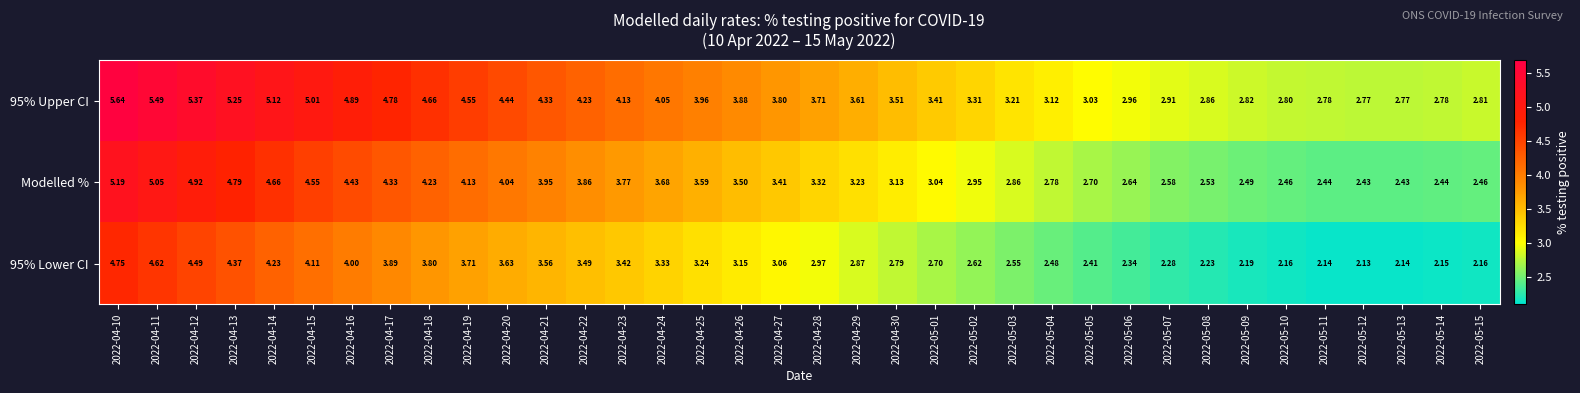

What is the difference between the highest and lowest values at 2022-04-15?

0.9